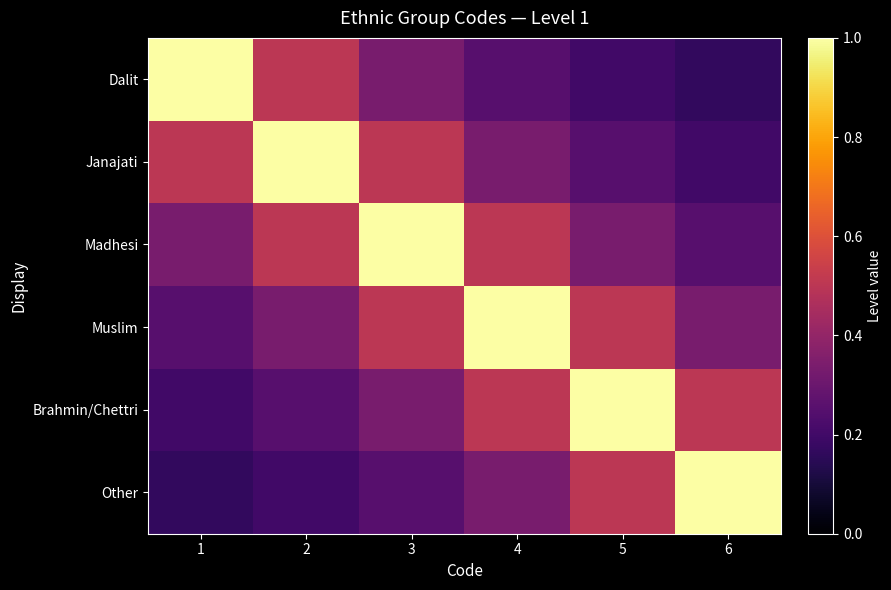

Between 1 and 3, which is larger?

1